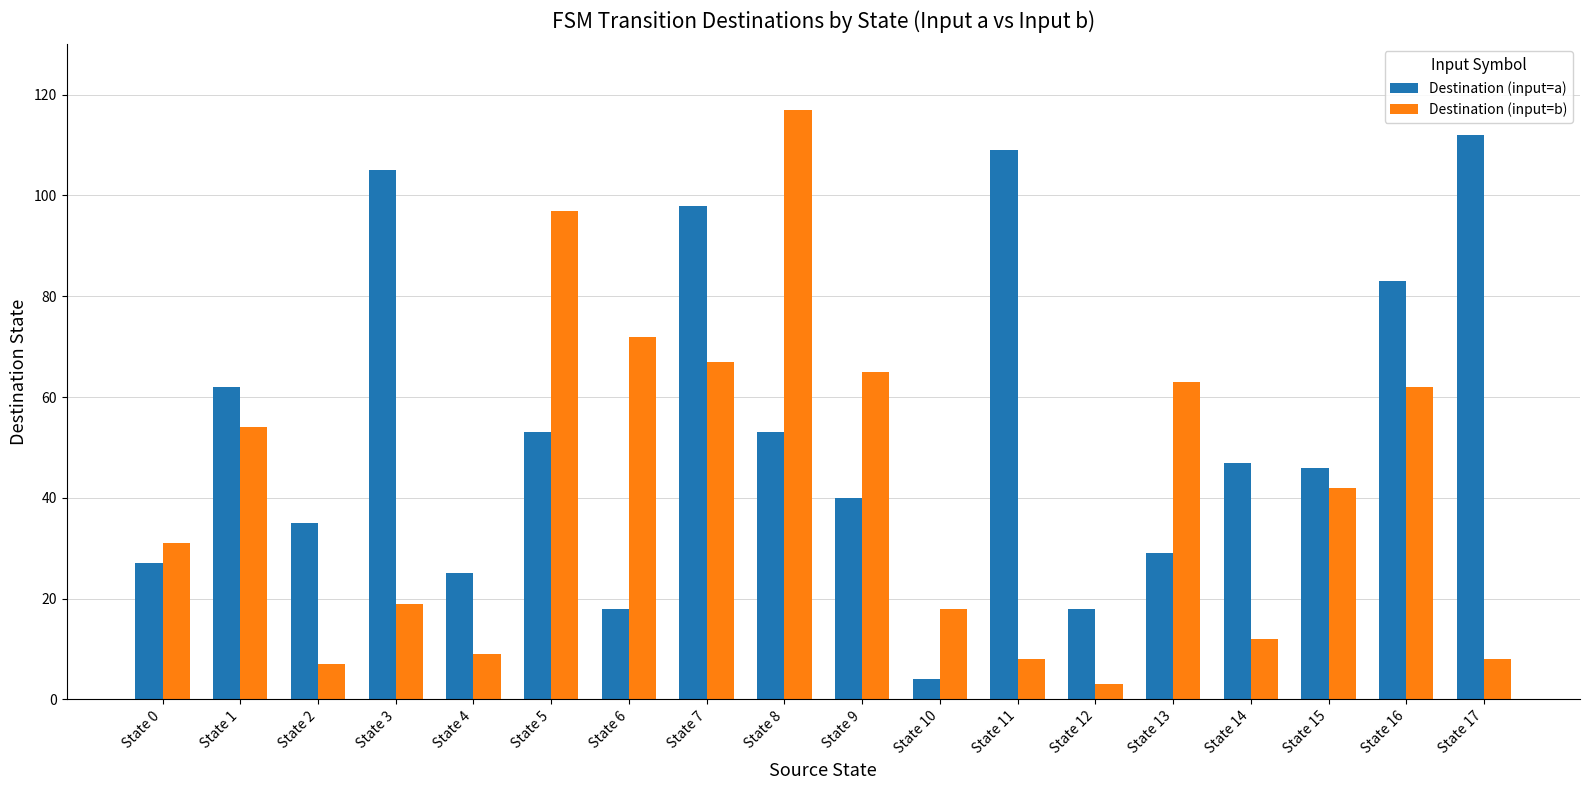

Which series has the widest spread of values?

Destination (input=b)